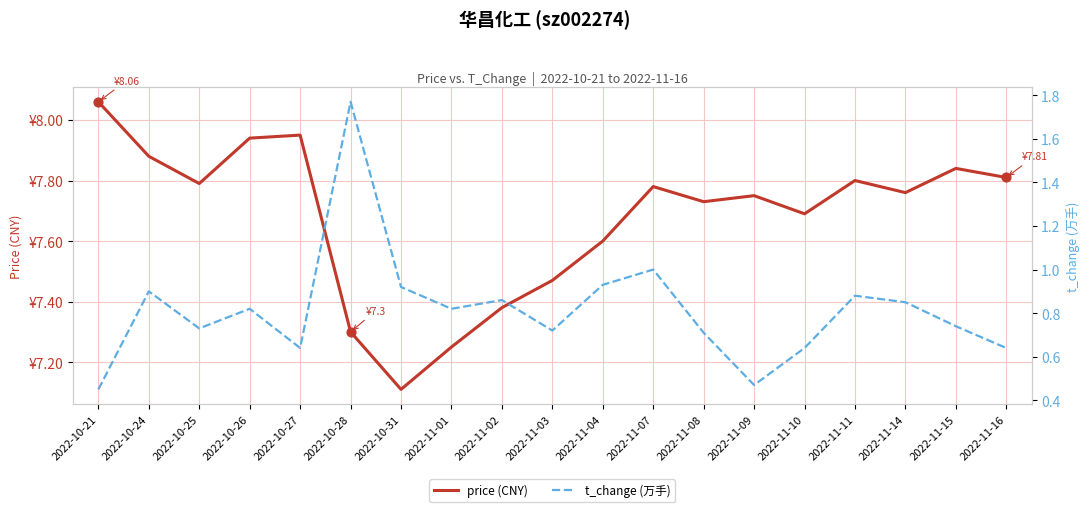

At how many categories does at least one series exceed 2?

19